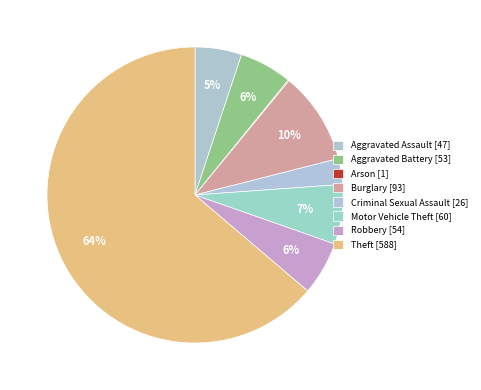

To the nearest percent, what is the difference between the Robbery and Aggravated Assault slice percentages?

1%